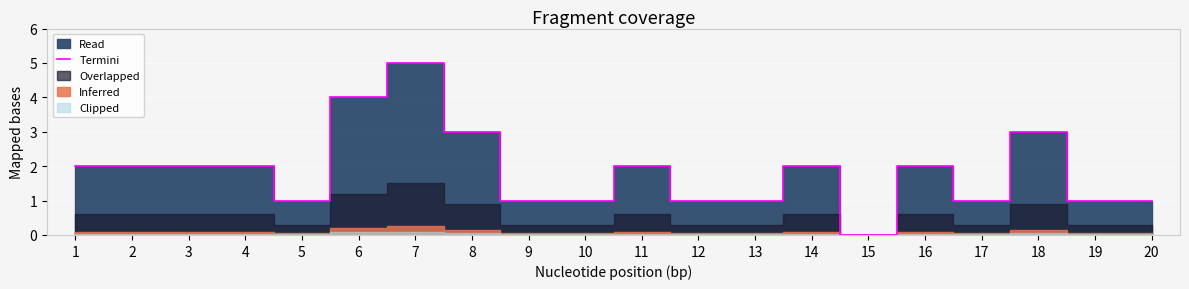

What is the value of the 13th point from the left?

1